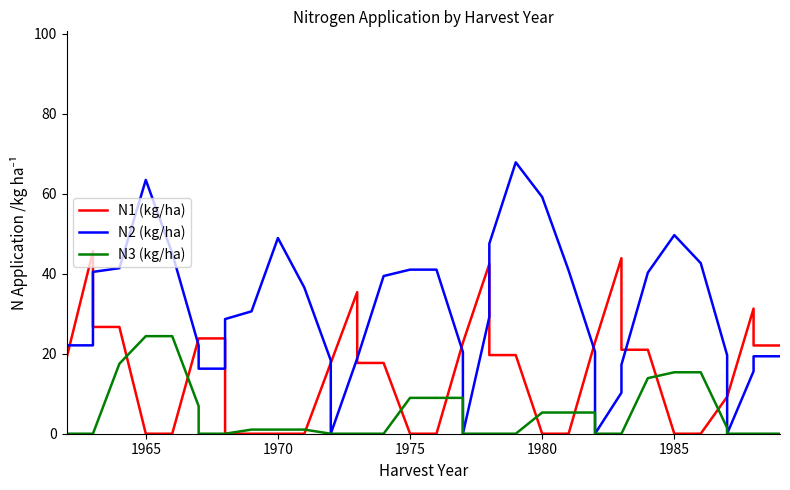

Reading left to right, extract all data points from this chart.

N1 (kg/ha): 18.9	18.9	45.6	26.7	26.7	0.0	0.0	23.8	23.8	23.8	0.0	0.0	0.0	0.0	17.7	17.7	35.4	17.7	17.7	0.0	0.0	22.8	22.8	42.4	19.7	19.7	0.0	0.0	22.9	22.9	43.9	21.0	21.0	0.0	0.0	9.2	9.2	31.3	22.1	22.1
N2 (kg/ha): 0.0	22.1	22.1	40.5	41.4	63.5	45.1	22.1	16.3	16.3	28.7	30.6	48.9	36.5	18.3	0.0	18.8	18.8	39.4	41.0	41.0	20.4	0.0	29.2	47.5	67.9	59.2	40.8	20.5	0.0	10.3	17.3	40.3	49.7	42.7	19.6	0.0	15.6	19.4	19.4
N3 (kg/ha): 0.0	0.0	0.0	0.0	17.5	24.4	24.4	6.9	0.0	0.0	0.0	1.0	1.0	1.0	0.0	0.0	0.0	0.0	0.0	9.0	9.0	9.0	0.0	0.0	0.0	0.0	5.3	5.3	5.3	0.0	0.0	0.0	13.9	15.4	15.4	1.5	0.0	0.0	0.0	0.0